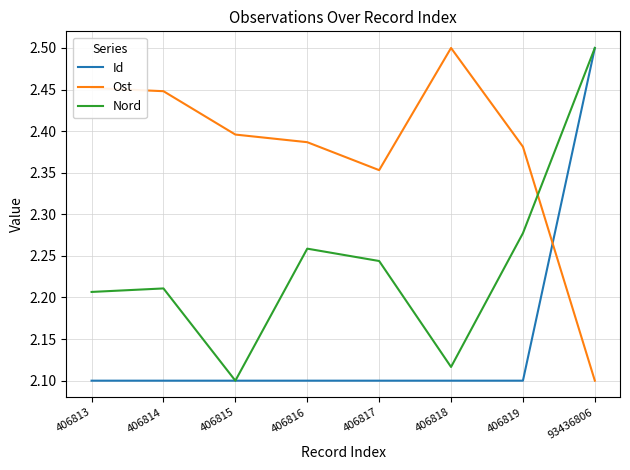

What are all the series names shown in the legend?

Id, Ost, Nord